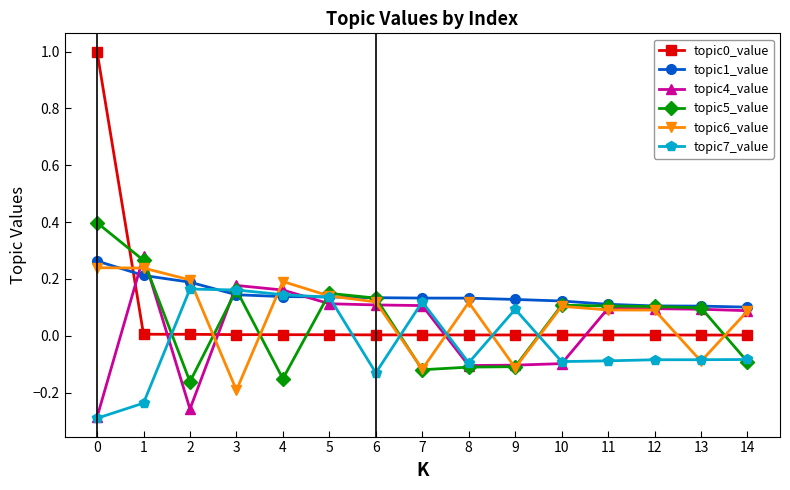

Count the number of categories in the chart.

15